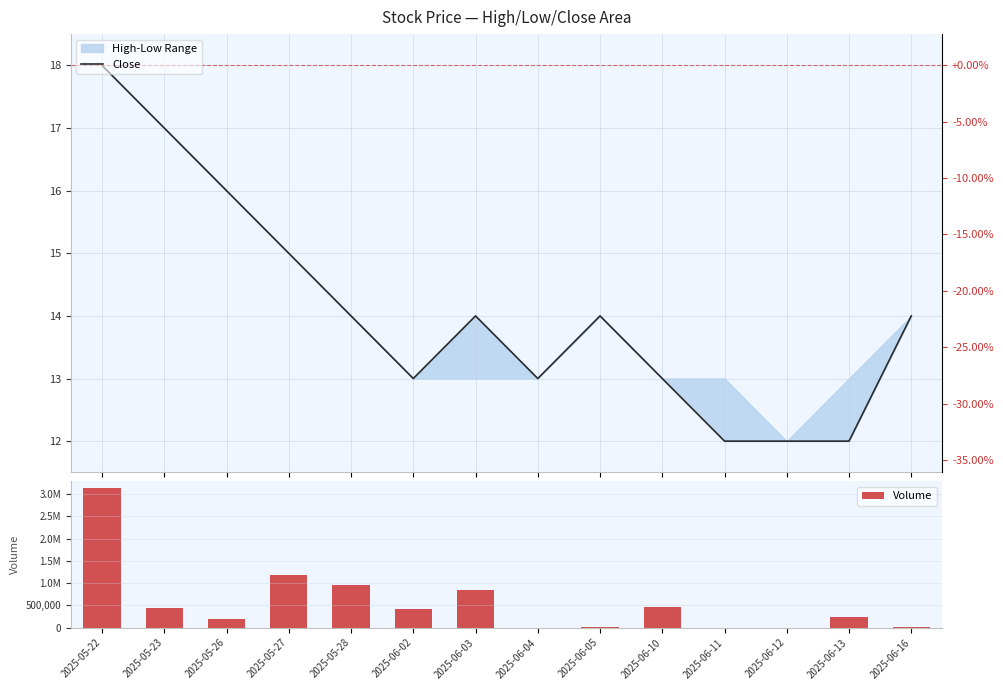

Rank the series by their average value, from highest to lowest.

Volume, Close